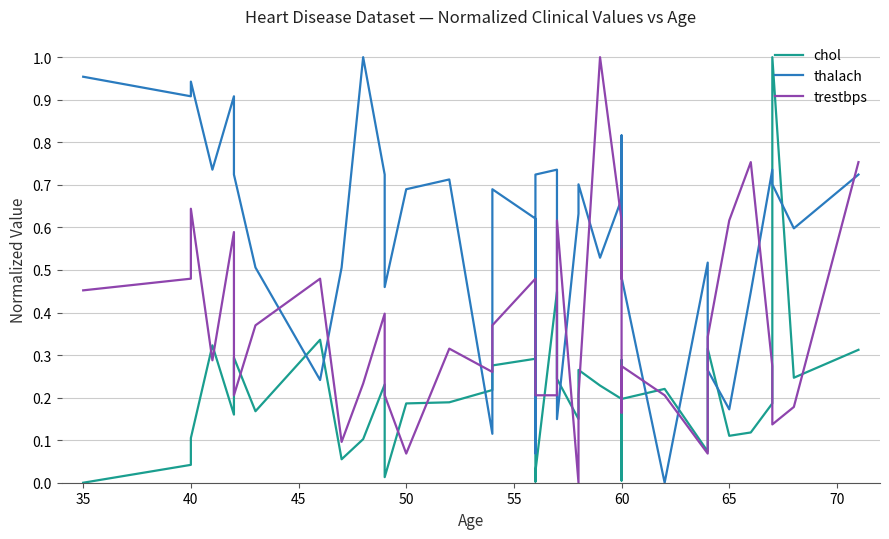

Which series has the largest range (max minus min)?

chol